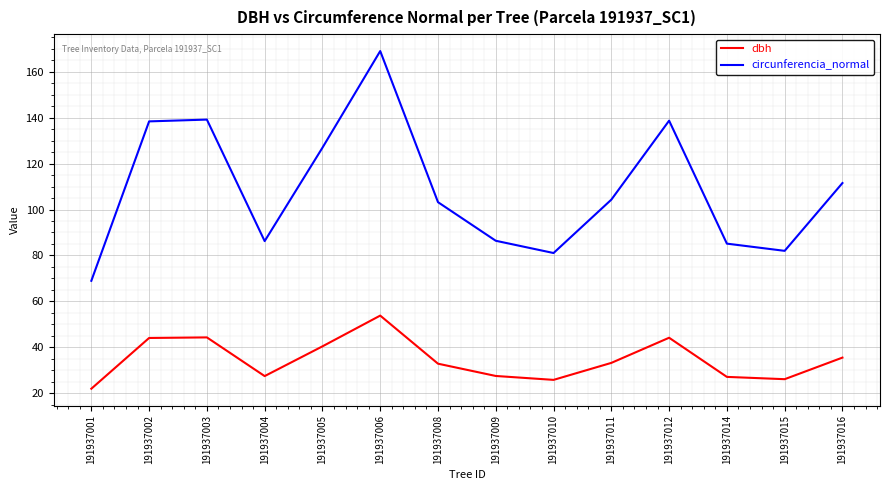

The dbh series shows 48.2 at 191937014. True or false?

False